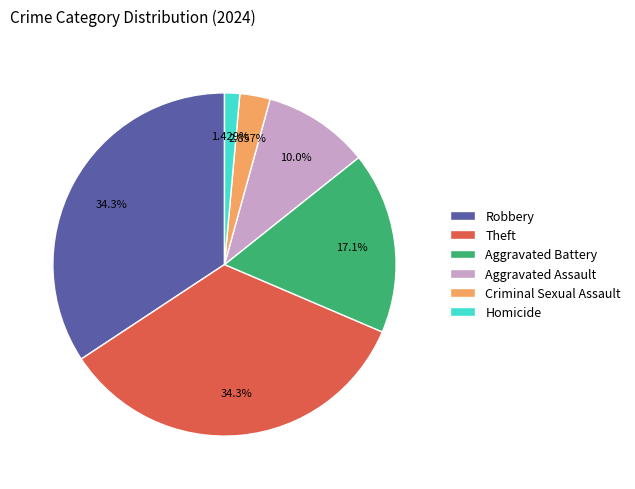

To the nearest percent, what is the combined percentage of Criminal Sexual Assault and Theft?

37%